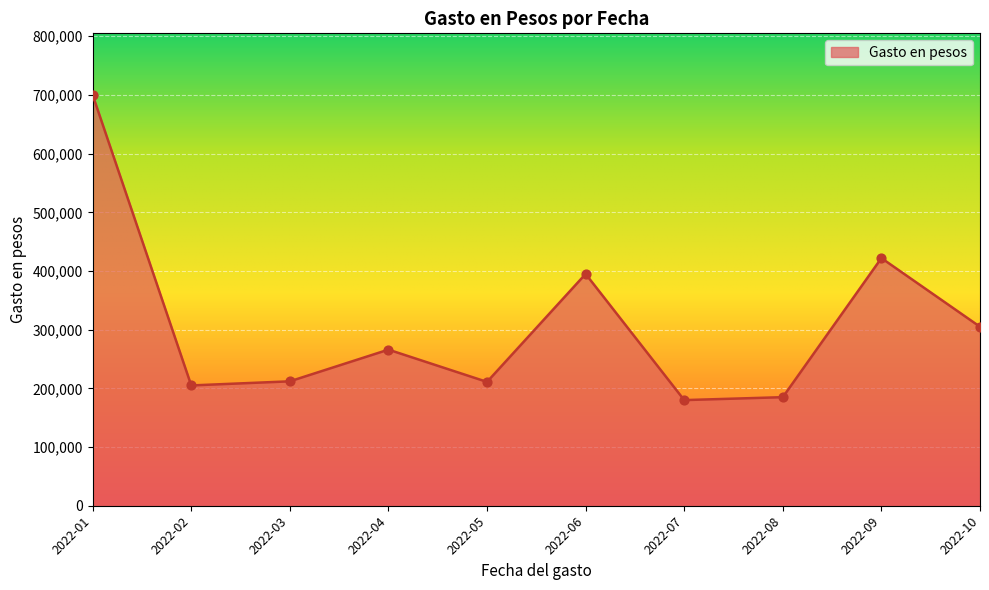

Between 2022-06 and 2022-03, which is larger?

2022-06